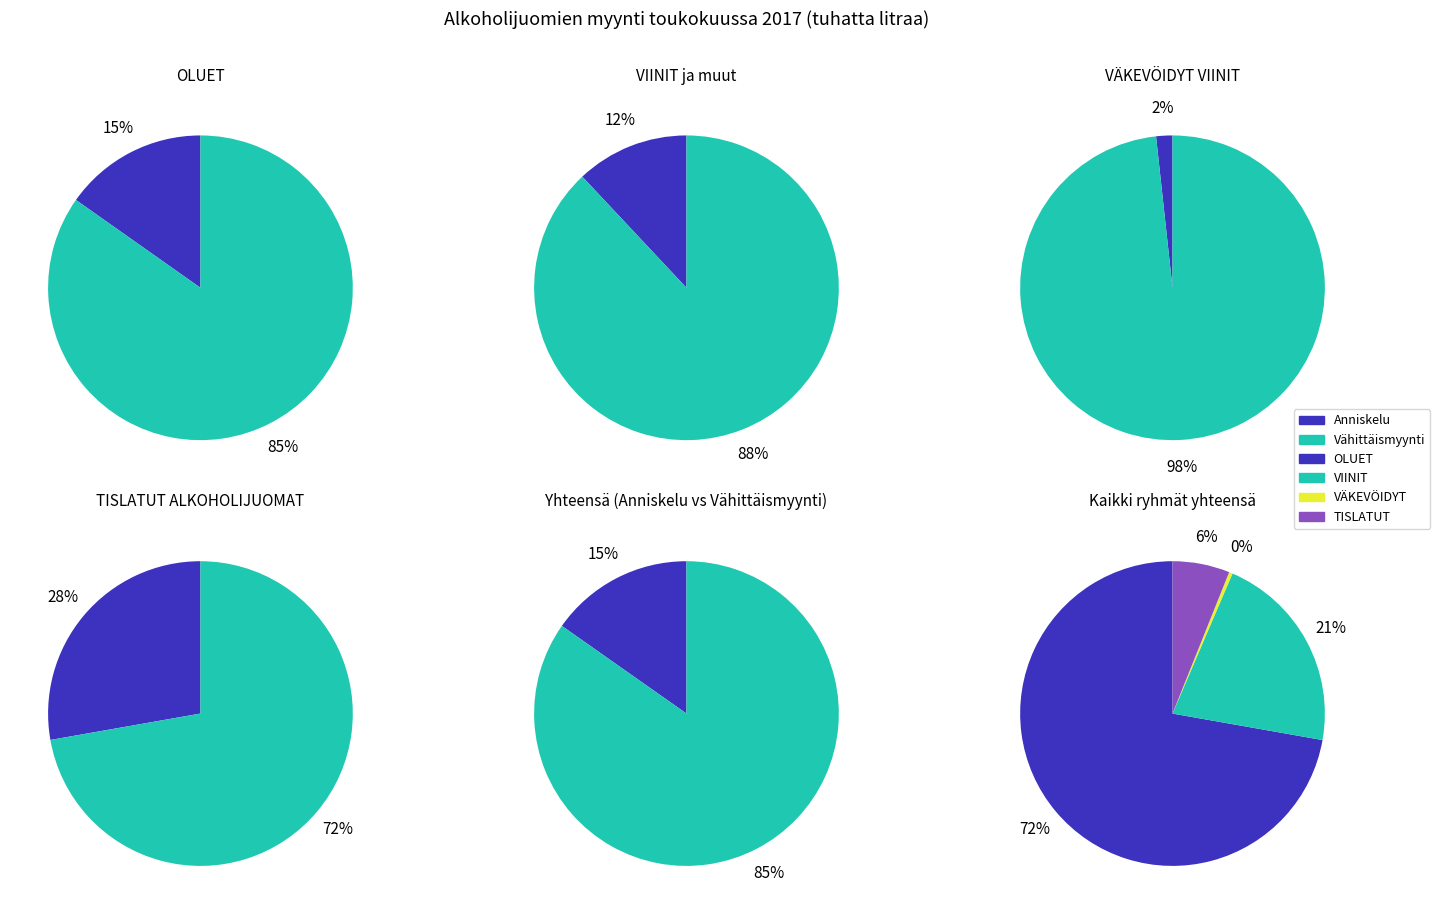

How much of the chart is everything except OLUET?

27.8%